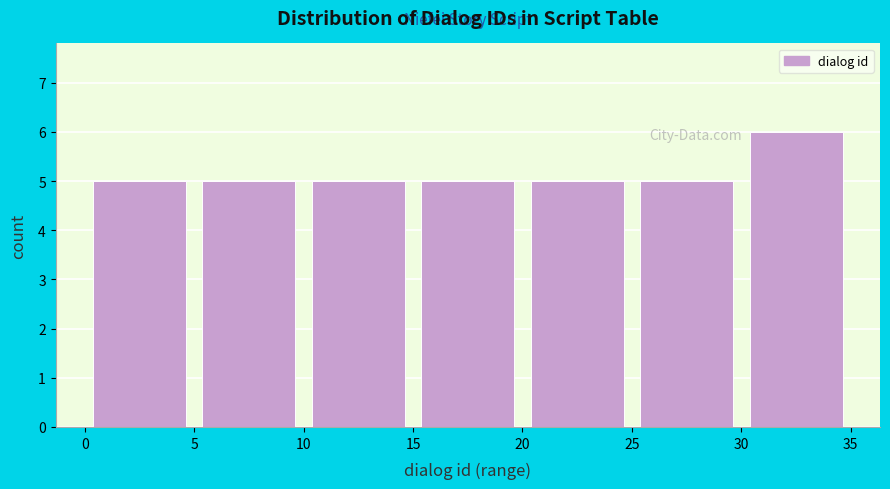

How tall is the bar that spans 10 to 15 on the x-axis? The values are not printed on the chart, so give them approximately, as read against the axis.

5